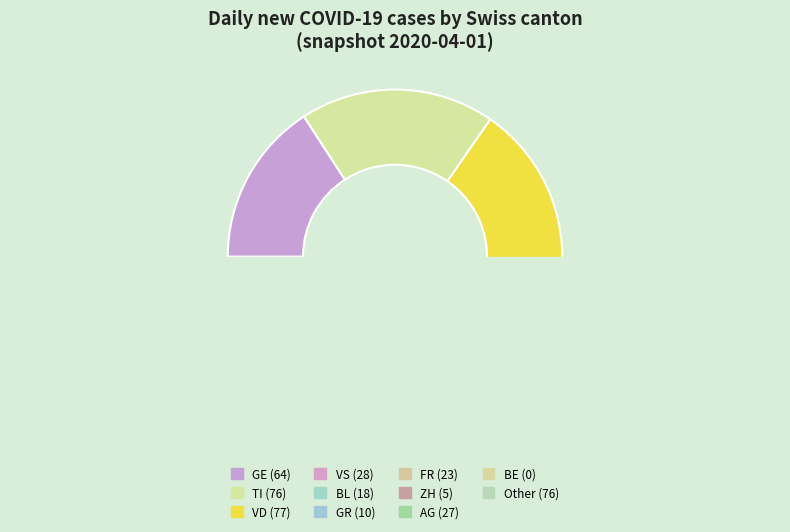

Which category has the smallest portion of the pie?

BE